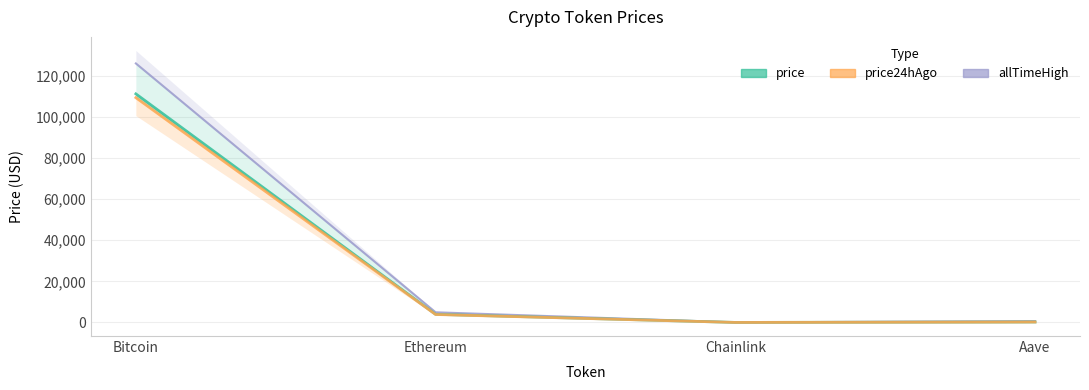

Which series has the largest total across all categories?

allTimeHigh